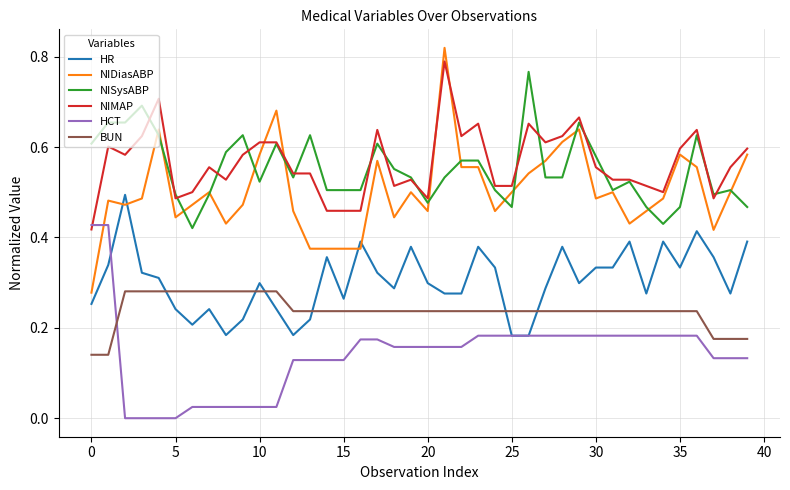

True or false: HCT and BUN cross at least once.

True